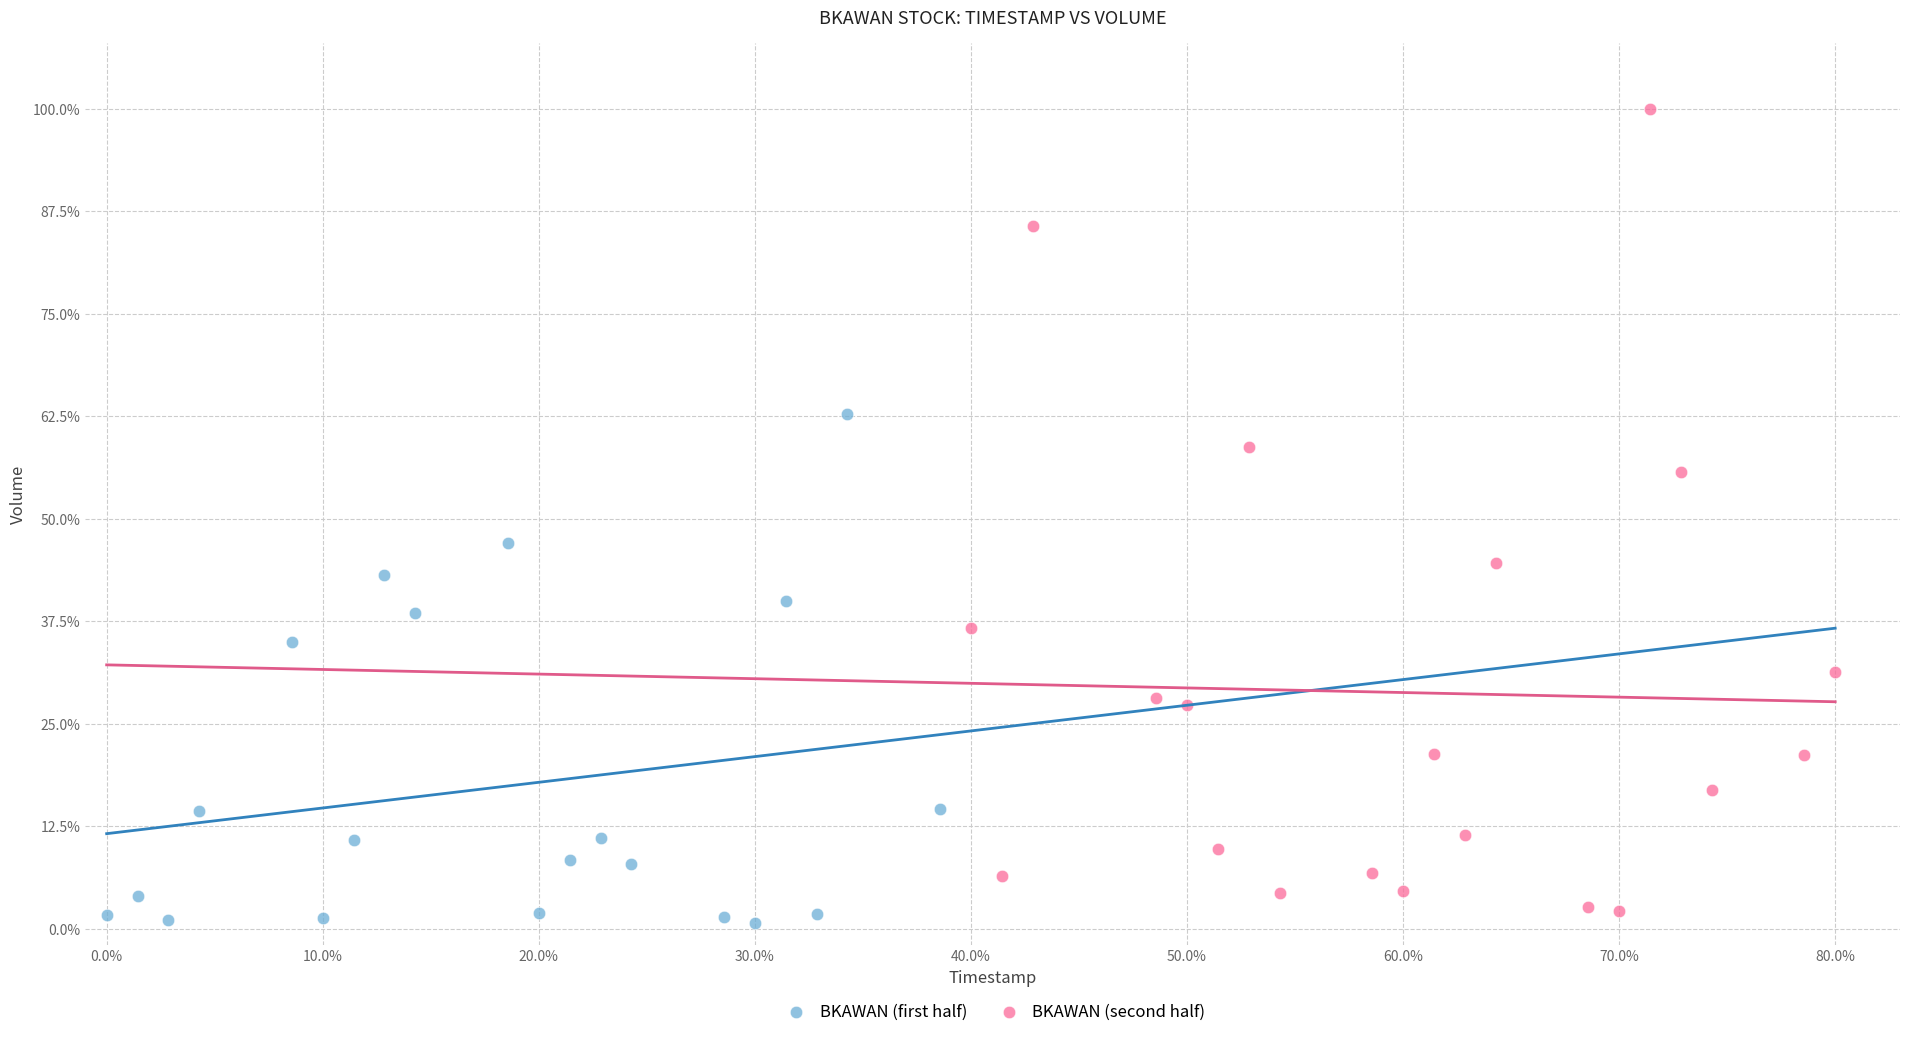

Which series contains the highest Y value?

BKAWAN (second half)